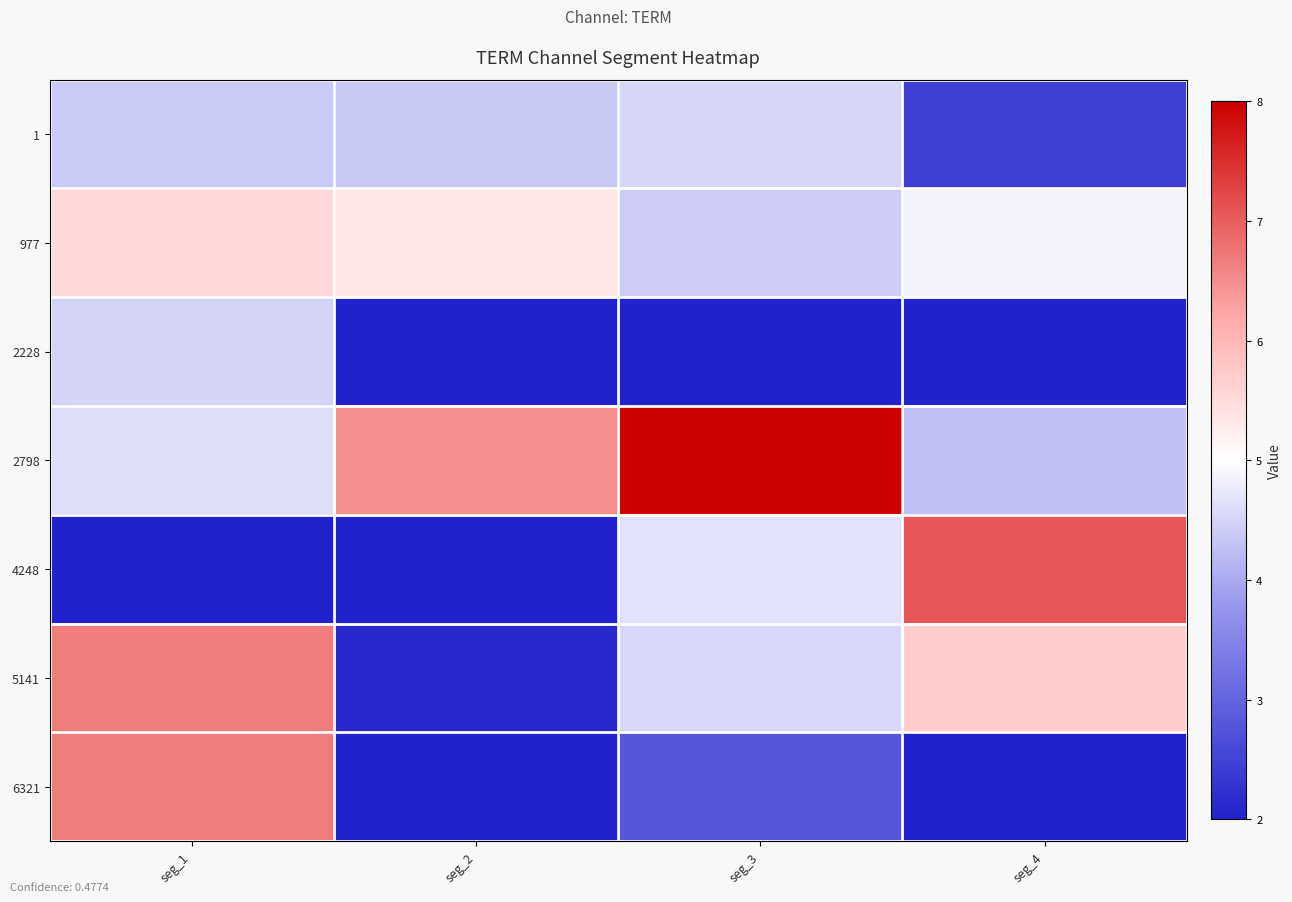

Reading left to right, transcribe all the data shown in this chart.

1: seg_1=4.4	seg_2=4.4	seg_3=4.5	seg_4=2.5
977: seg_1=5.5	seg_2=5.3	seg_3=4.4	seg_4=4.9
2228: seg_1=4.5	seg_2=0.9	seg_3=2.0	seg_4=1.8
2798: seg_1=4.6	seg_2=6.5	seg_3=8.0	seg_4=4.3
4248: seg_1=1.6	seg_2=1.0	seg_3=4.7	seg_4=7.1
5141: seg_1=6.7	seg_2=2.1	seg_3=4.5	seg_4=5.7
6321: seg_1=6.7	seg_2=0.7	seg_3=2.8	seg_4=1.5